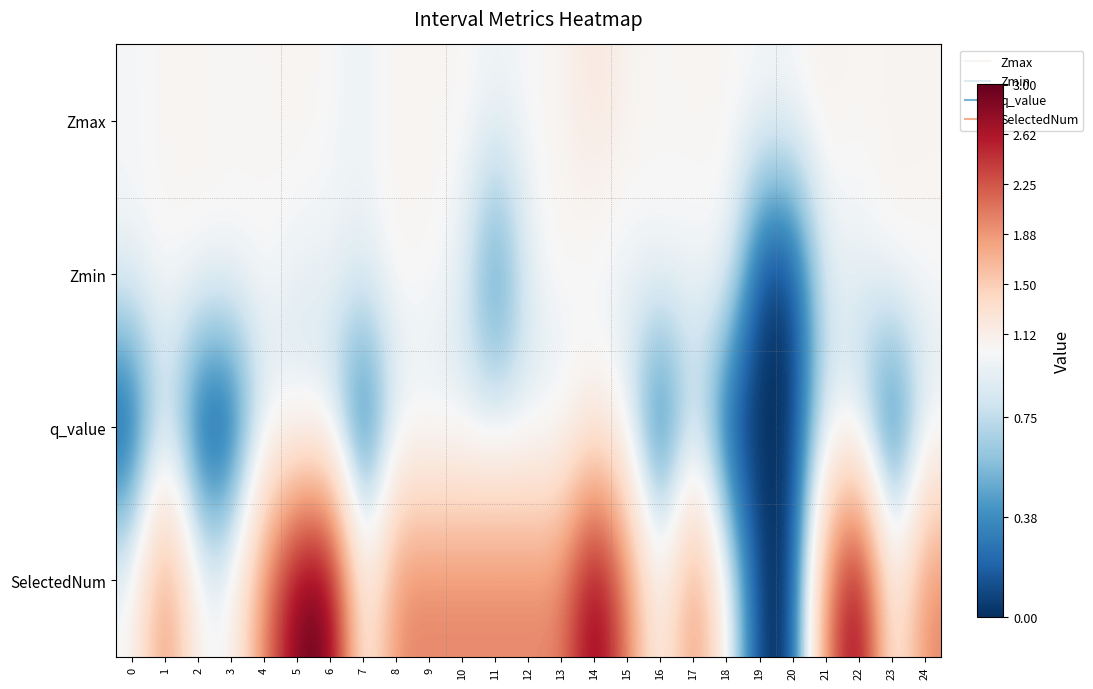

How many data points does each series have?

25